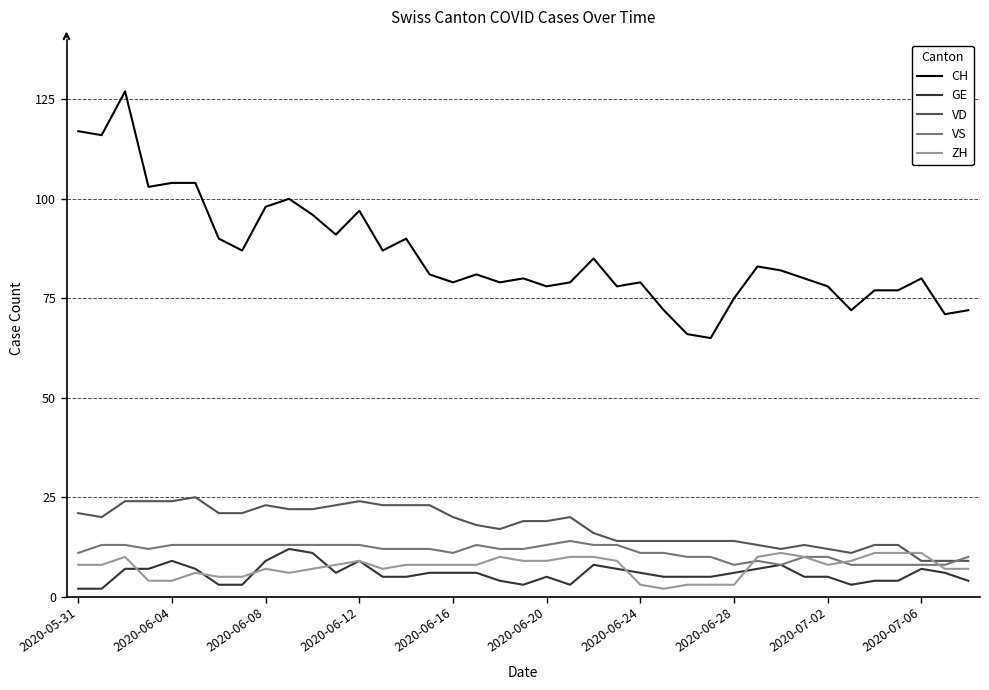

What is the greatest value displayed?

127